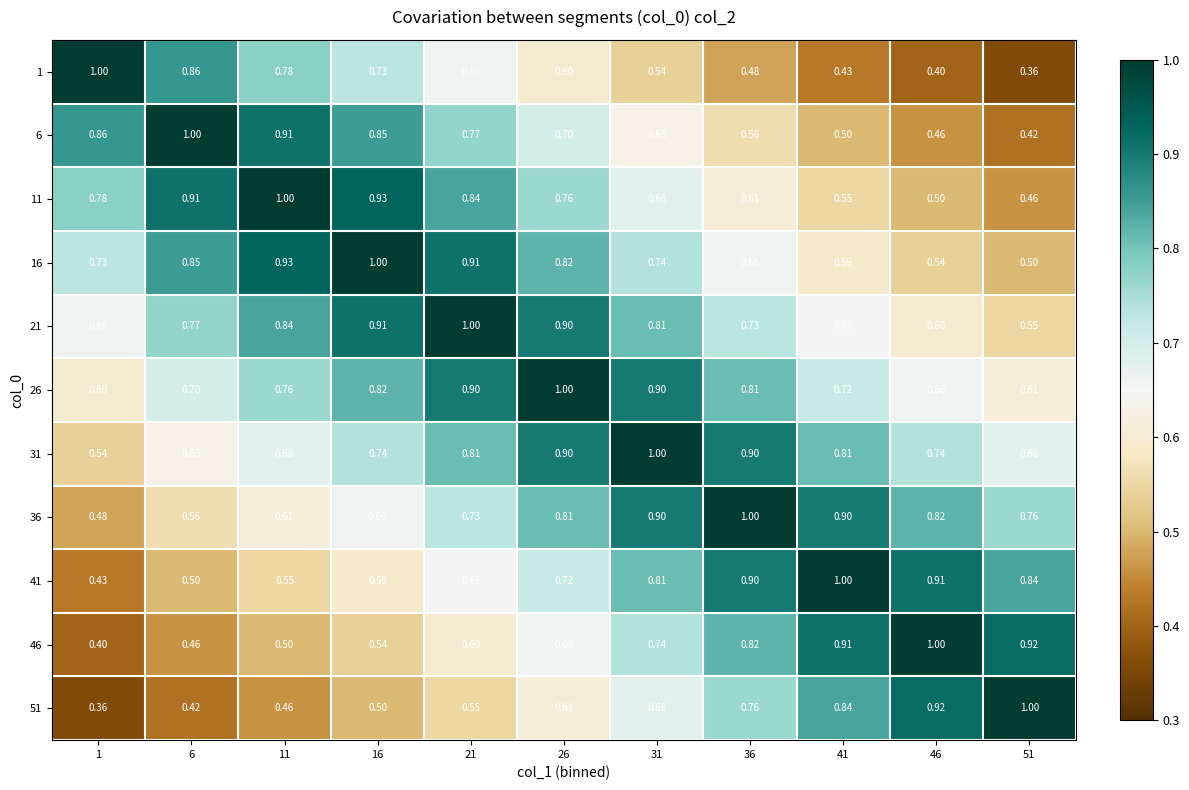

Is the value of 21 at 41 greater than the value of 26 at 1?

Yes